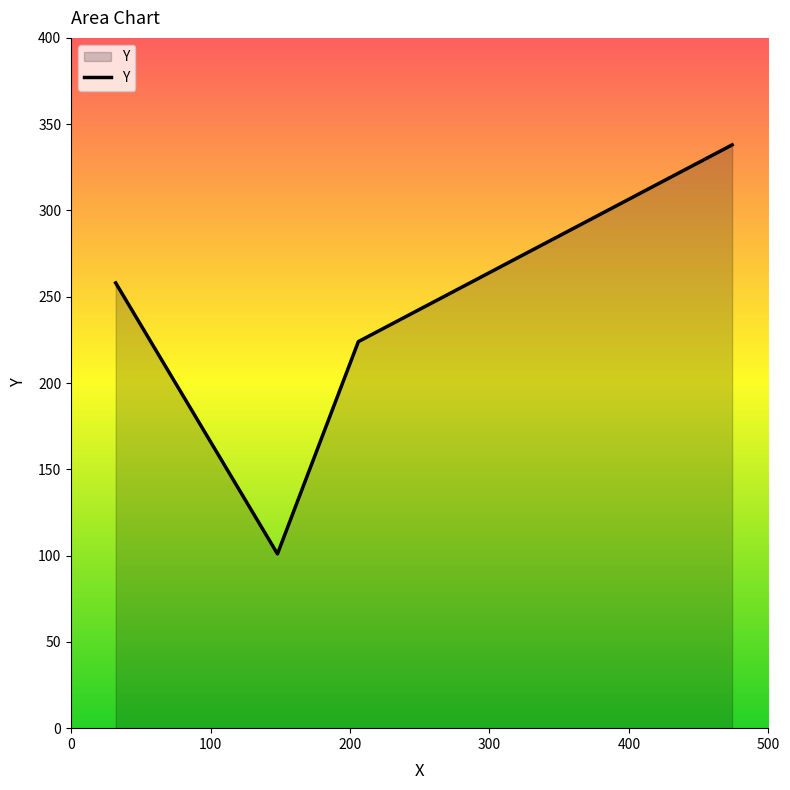

How many interior local valleys (lower than both neighbors) does the data have?

1